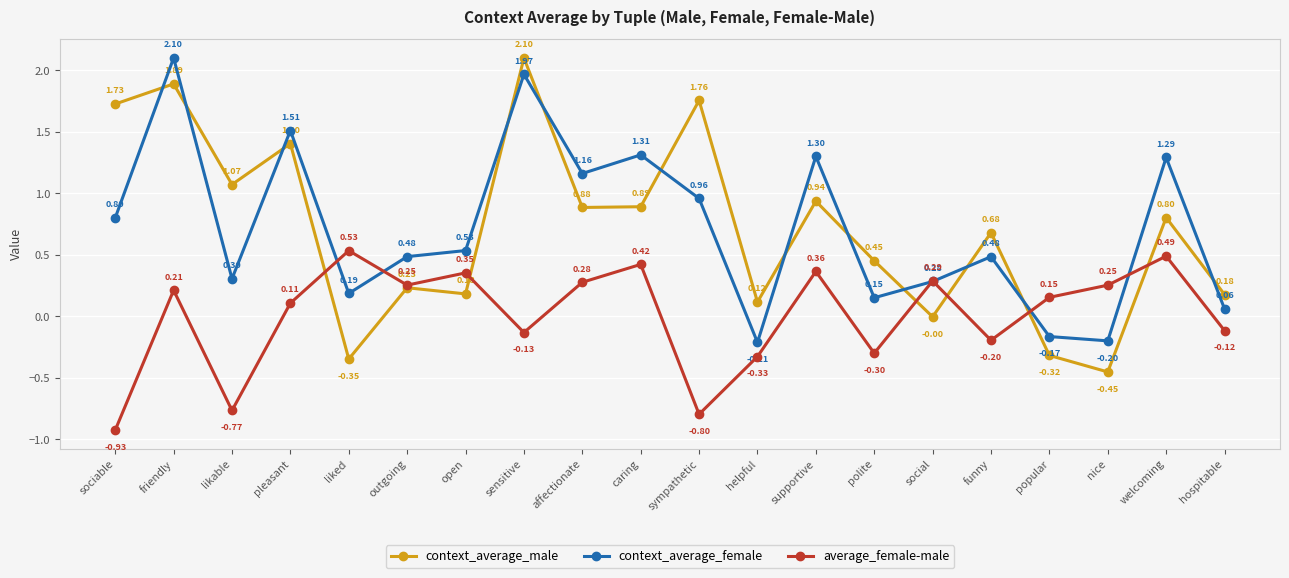

How many values in the context_average_female series are below 0?

3